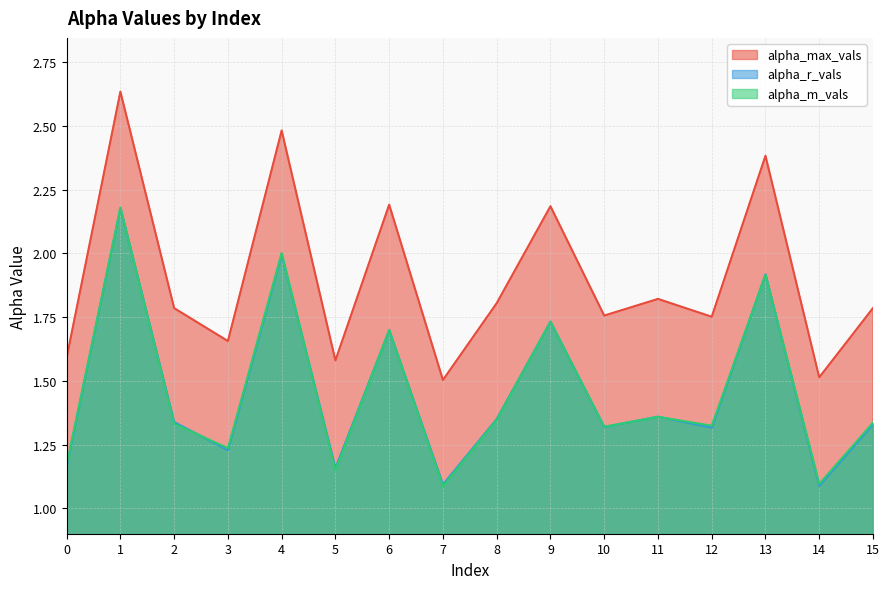

At which label does alpha_r_vals reach its minimum?

14